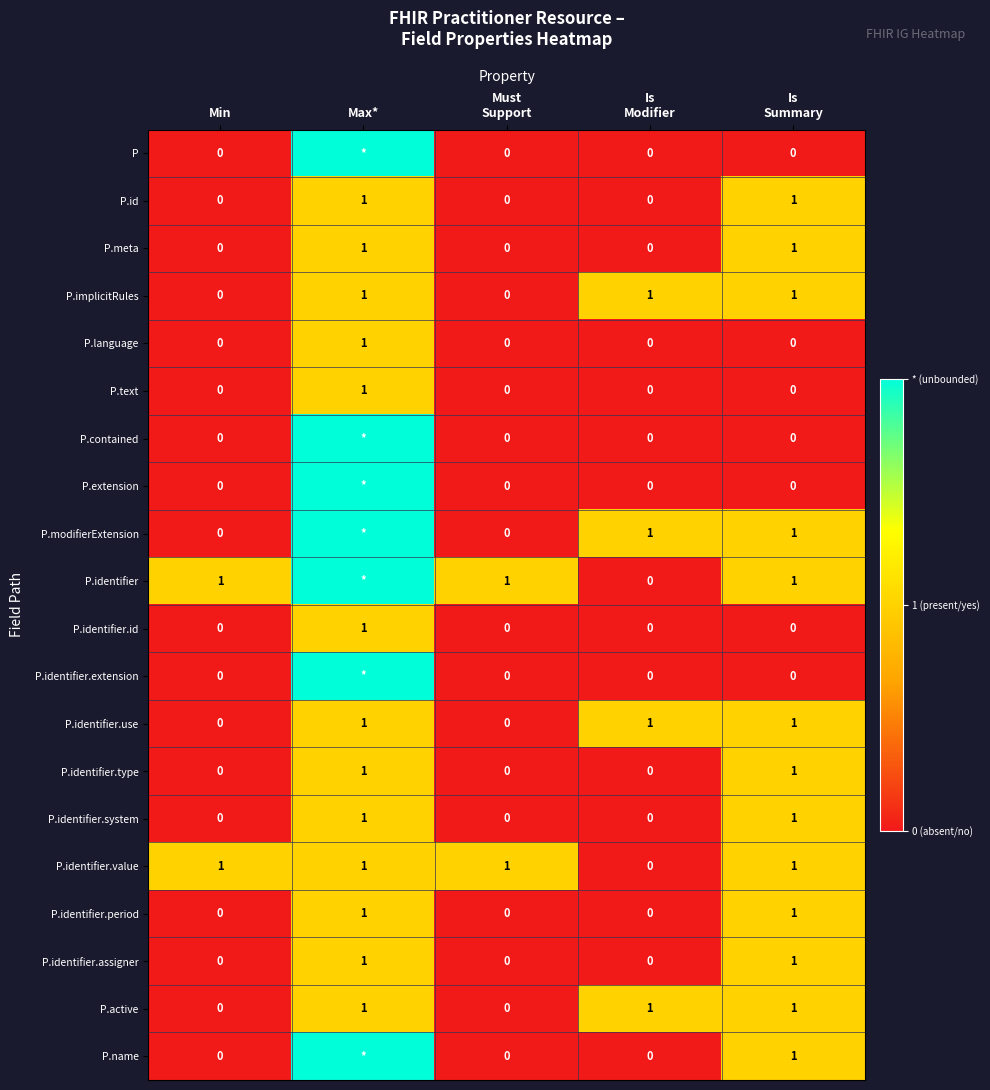

What is the sum of all P.identifier.type values?

2